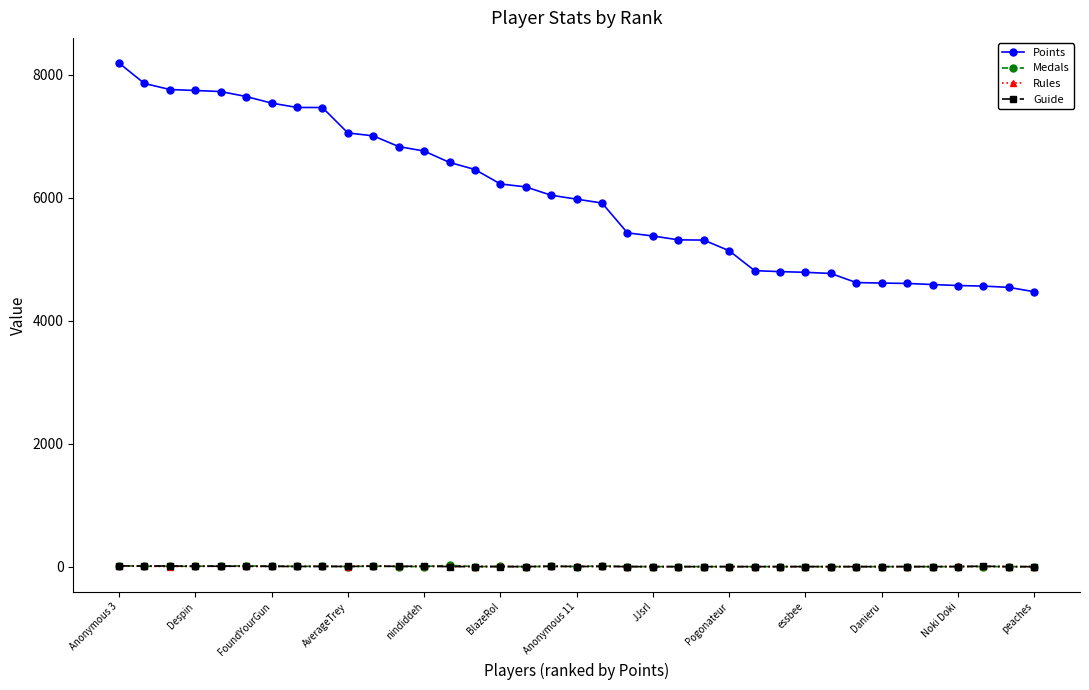

What is the maximum value shown in the chart?

8190